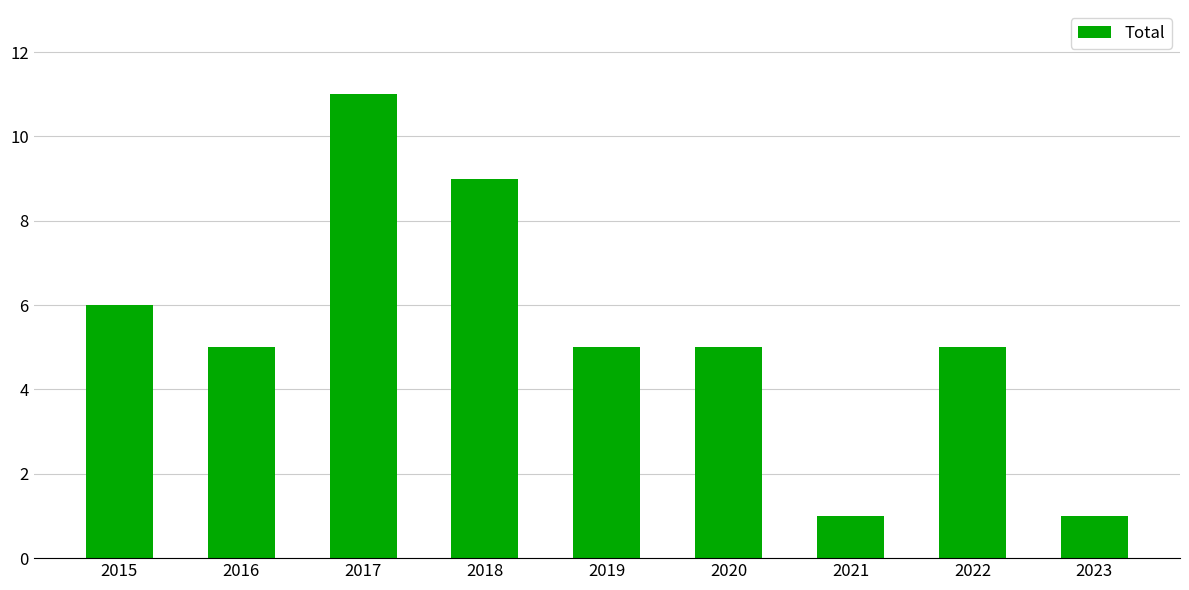

What value does the data have at 2016?

5